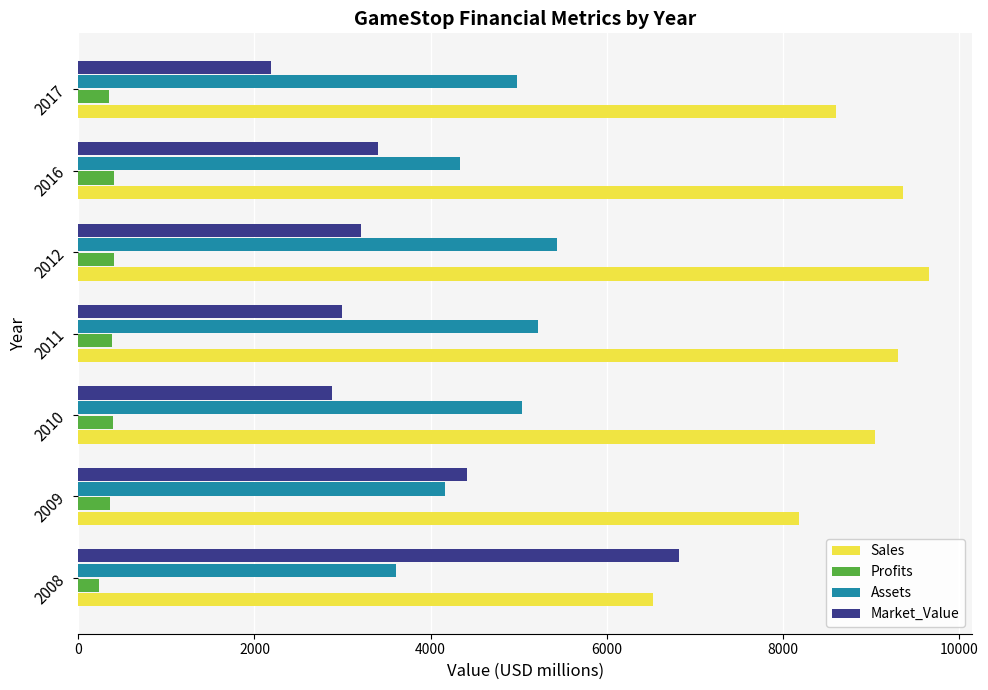

What is the sum of all Sales values?

60702.0